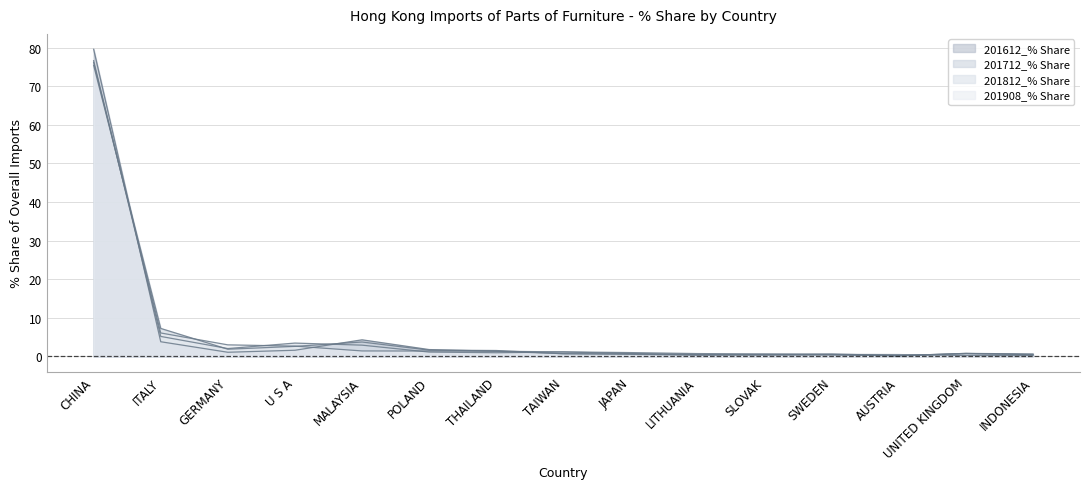

Between GERMANY and JAPAN, which series saw the biggest shift?

201908_% Share